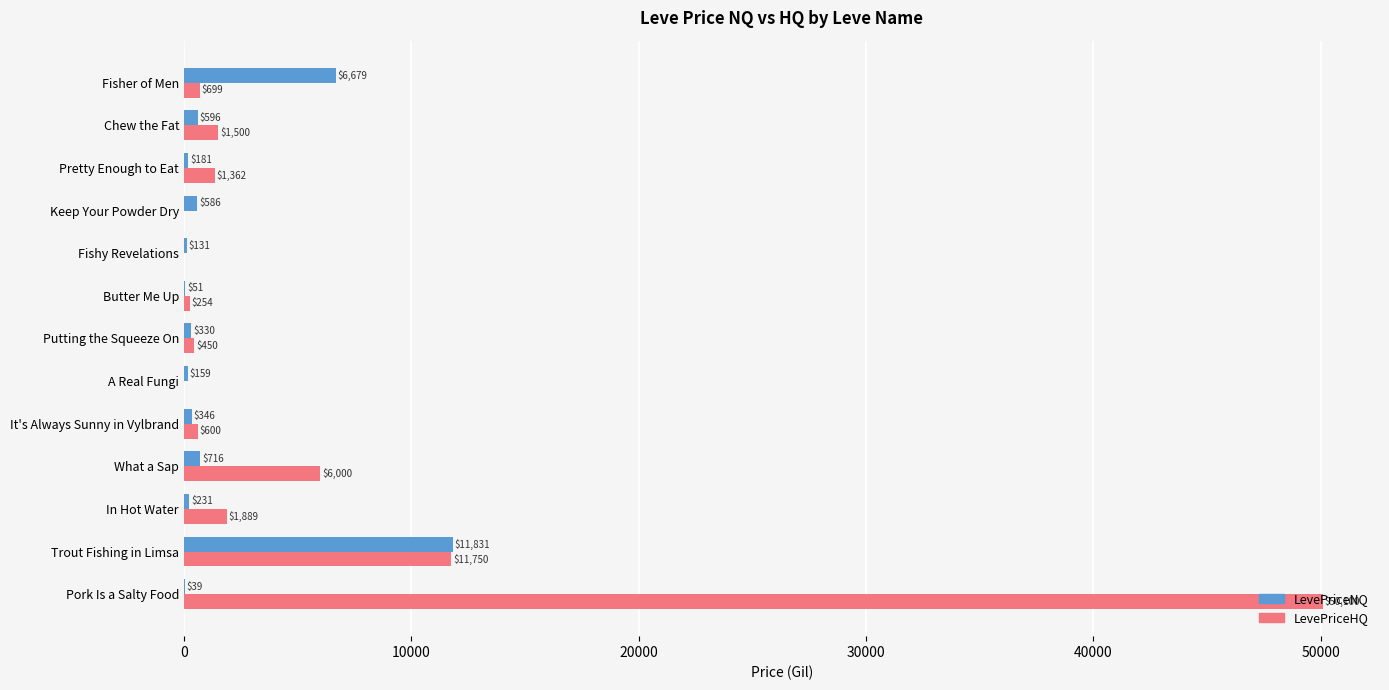

At which category is the sum across all series the highest?

Pork Is a Salty Food